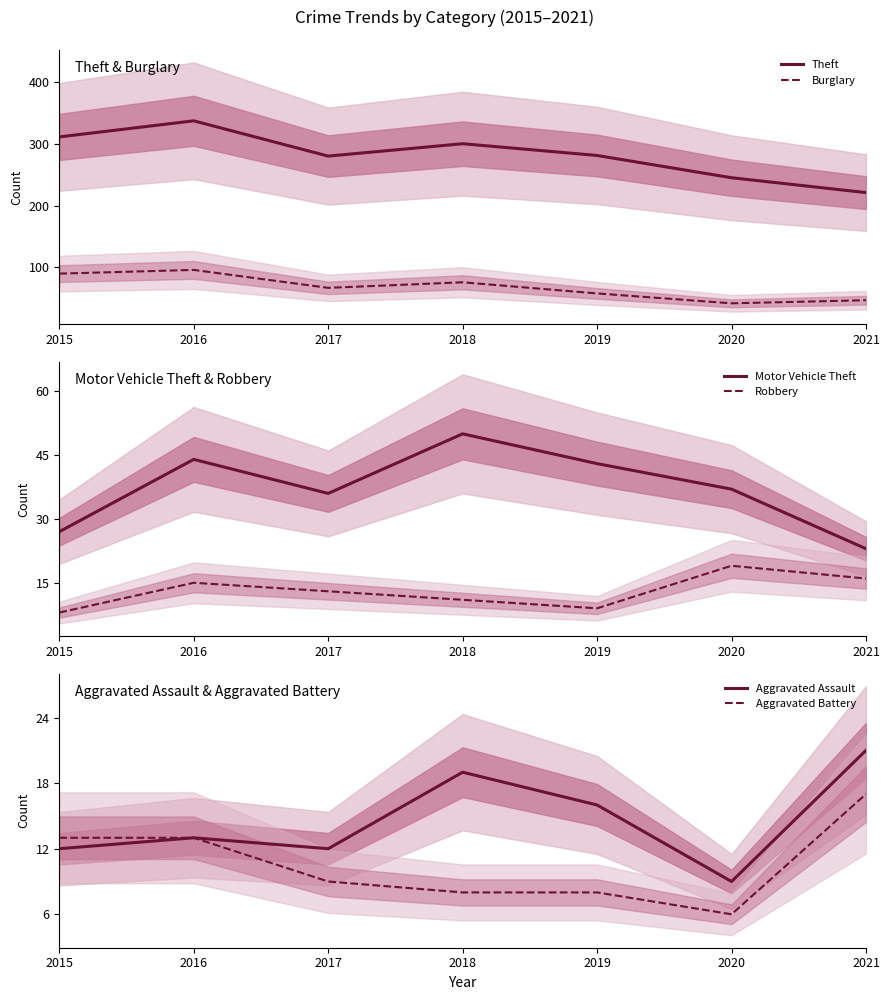

Is the value of Robbery at 2021 greater than the value of Theft at 2017?

No